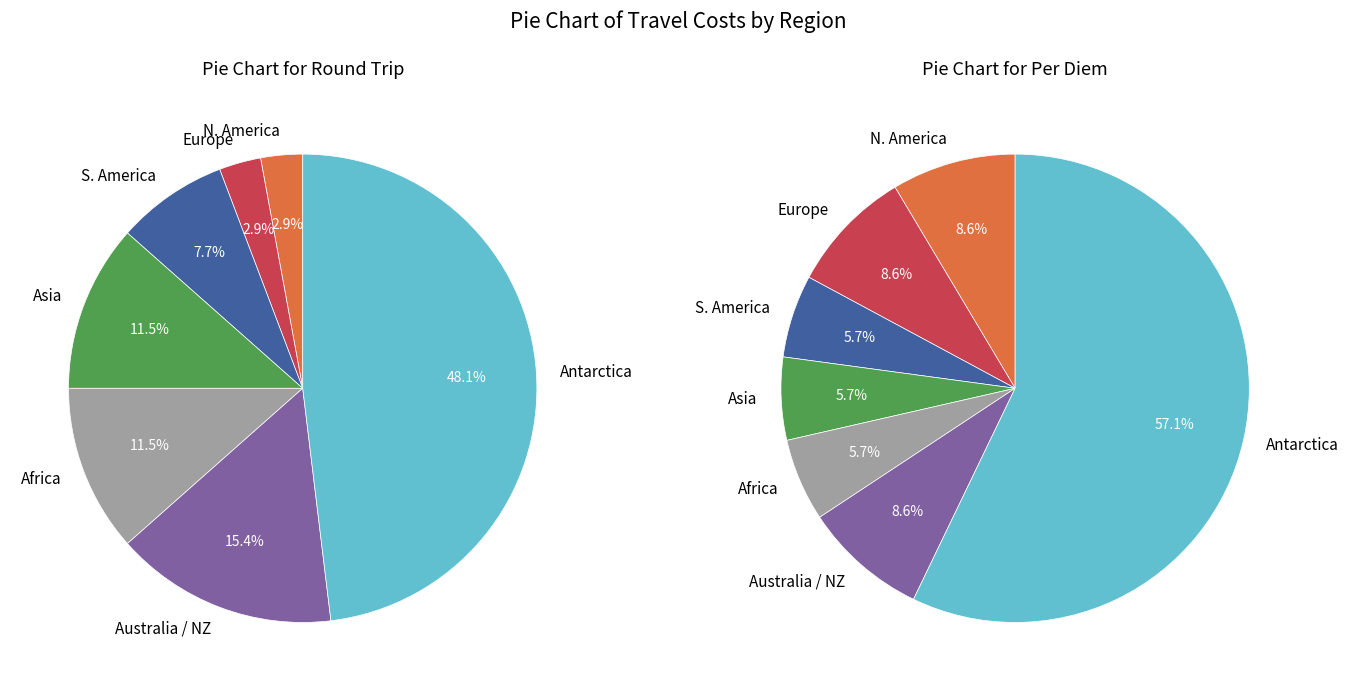

What portion of the pie excludes Australia / NZ?

84.6%